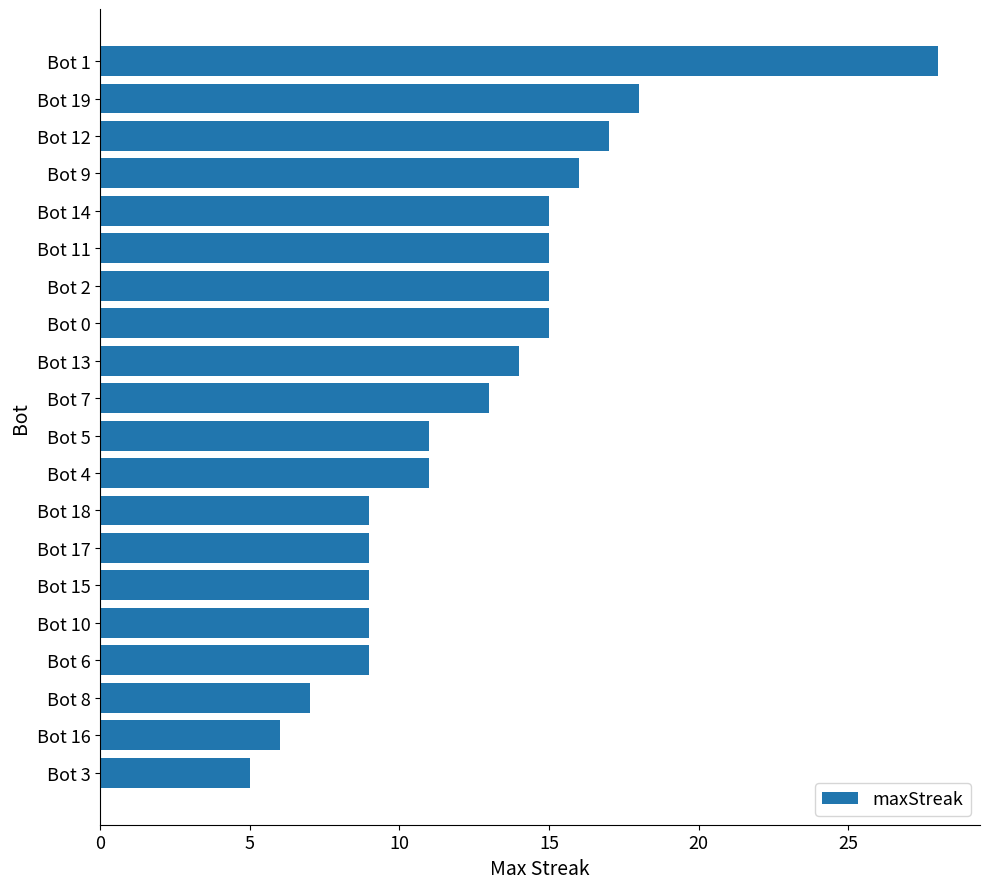

Does the chart contain any negative values?

No